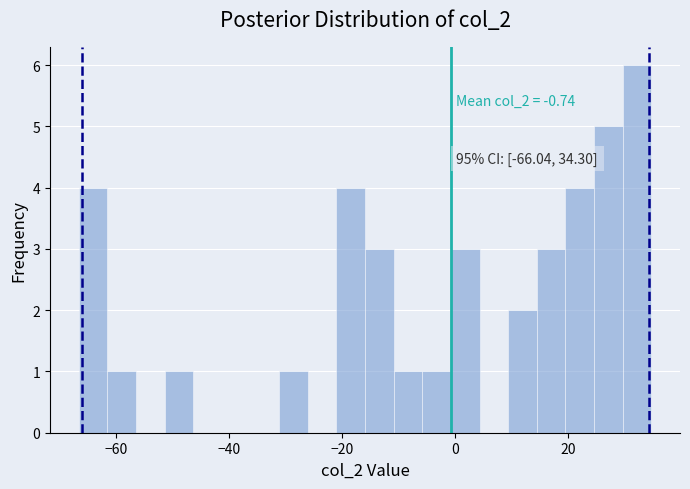

Around what value on the x-axis is the tallest bar? Give the approximate position of its centre, as read against the axis.

32